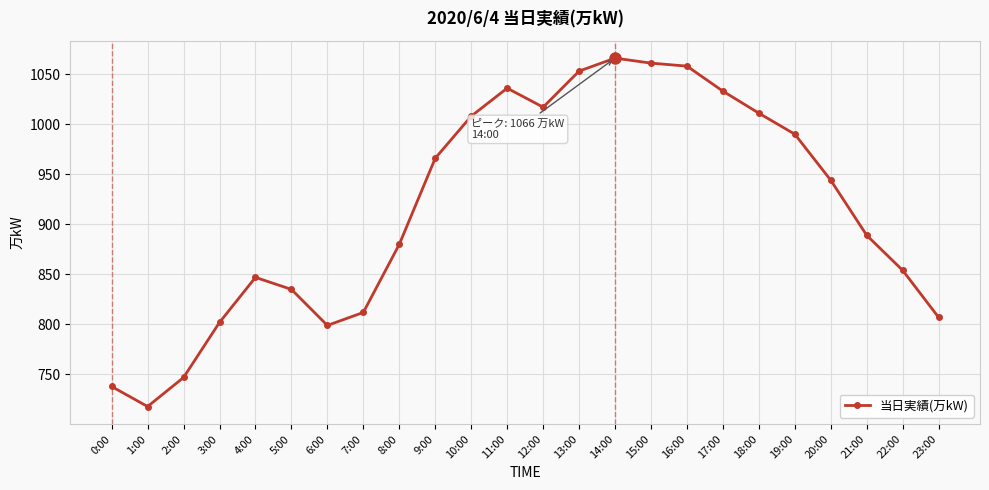

What is the change in value from 0:00 to 2:00?

+9